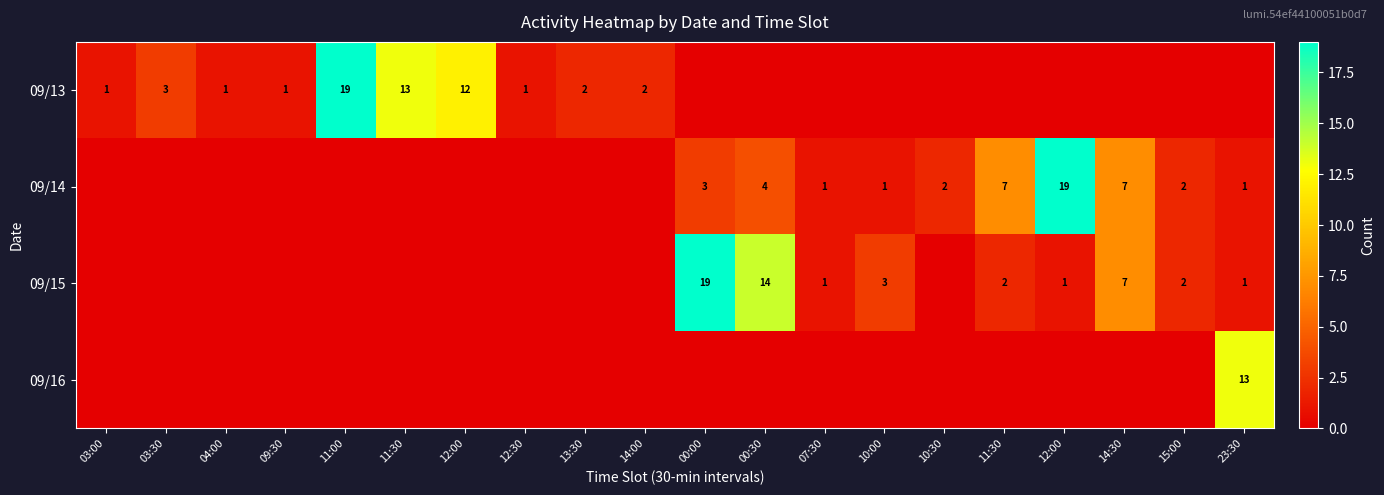

What is the difference between the maximum and second lowest values in the 09/16 series?

13